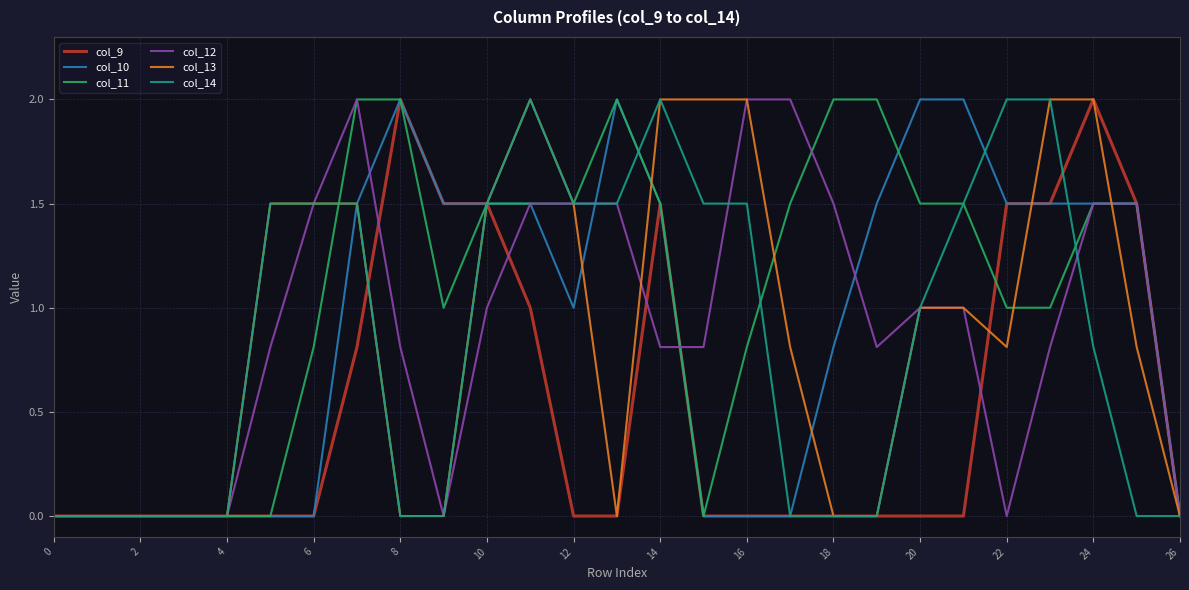

What is the greatest value displayed?

2.0